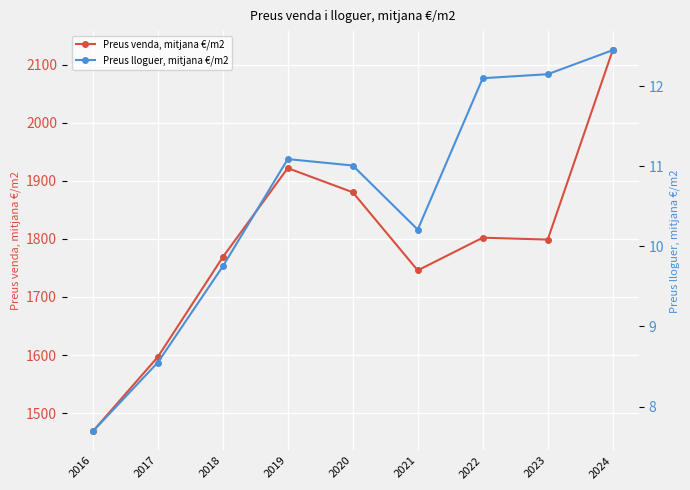

Reading left to right, transcribe all the data shown in this chart.

Preus venda, mitjana €/m2: 1468.6	1596.7	1768.5	1921.8	1880.2	1745.8	1802.0	1798.8	2124.8
Preus lloguer, mitjana €/m2: 7.7	8.6	9.8	11.1	11.0	10.2	12.1	12.2	12.4